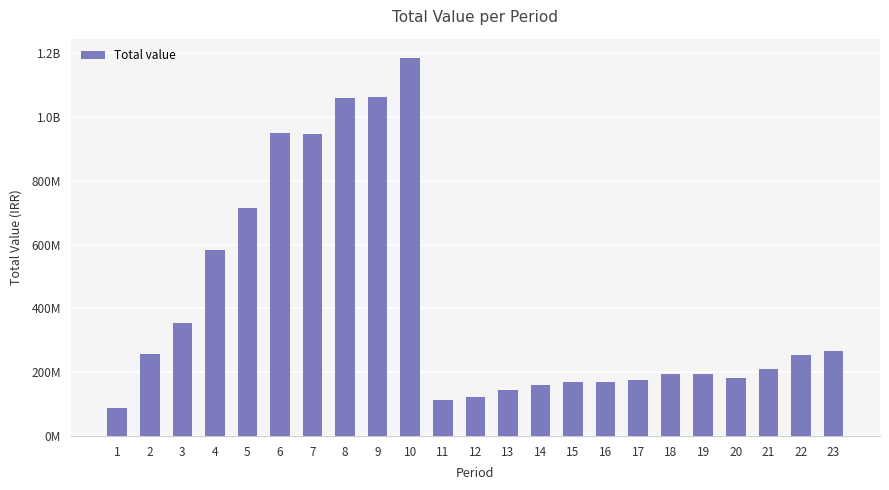

Reading left to right, extract all data points from this chart.

88013400	256801160	353276850	584367120	713592000	948816960	945376820	1060163300	1062753210	1186297300	112446432	123355400	143570490	158783878	169467000	169262040	175444452	193999216	194464218	182325472	210361243	254224390	265039240